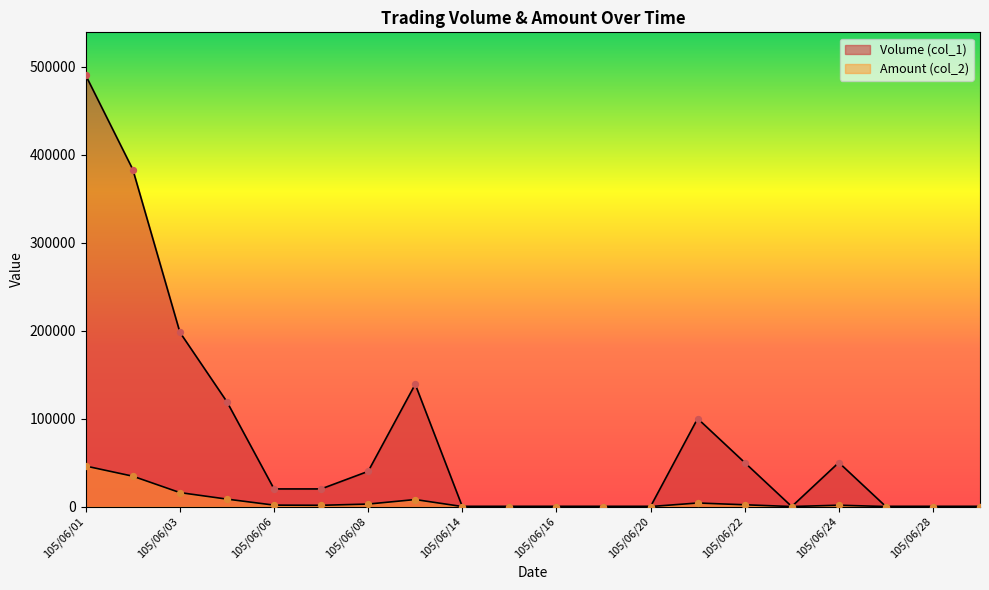

What are all the series names shown in the legend?

Volume (col_1), Amount (col_2)